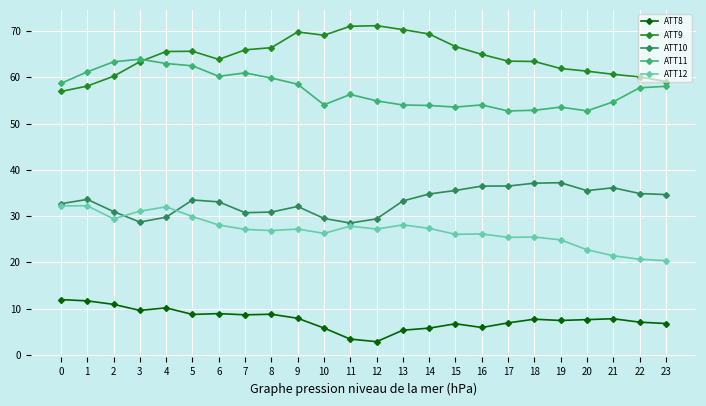

What is the value of the ATT12 point at the 22nd from the left?

21.4